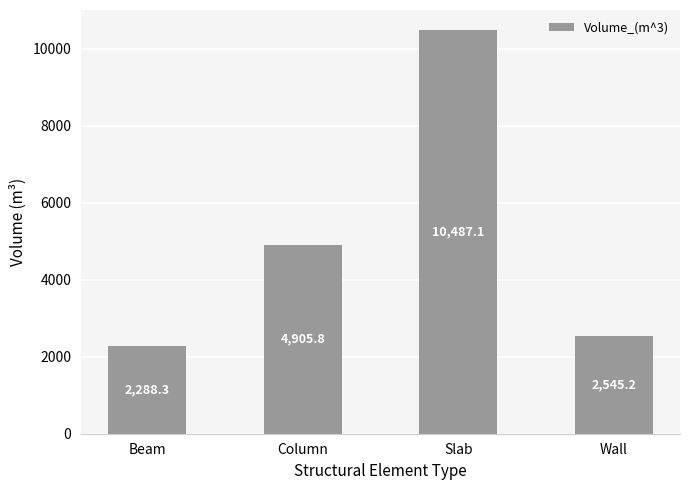

Reading right to left, transcribe all the data shown in this chart.

Wall=2545.2	Slab=10487.1	Column=4905.8	Beam=2288.3